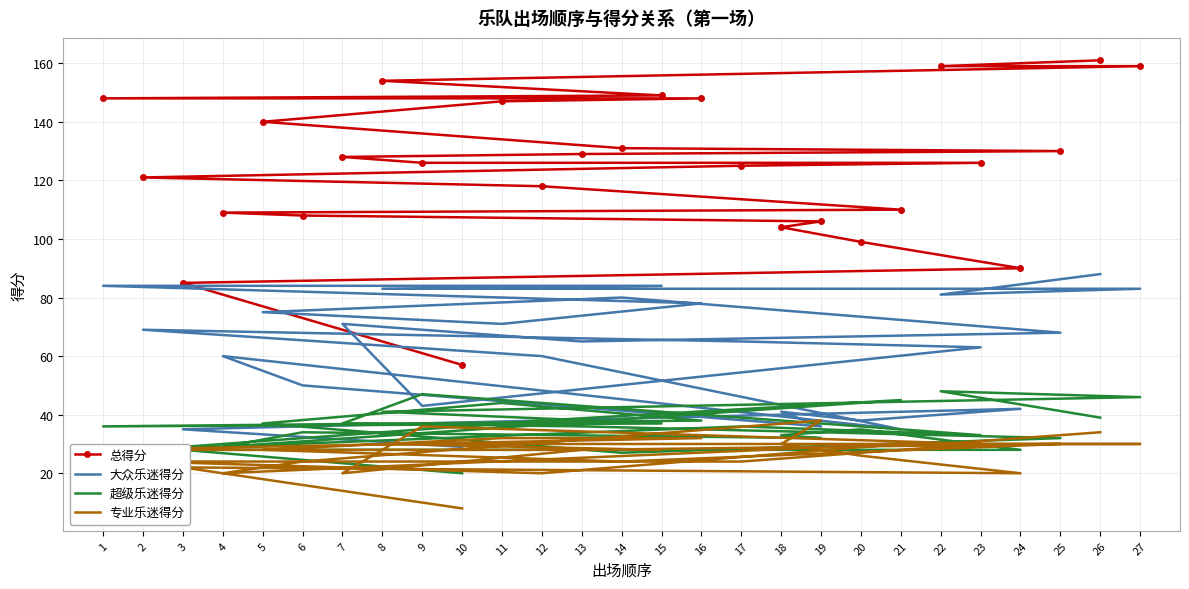

Rank the categories by 专业乐迷得分 value from highest to lowest.

19, 9, 26, 16, 11, 22, 27, 8, 25, 23, 21, 18, 15, 1, 5, 13, 20, 14, 17, 2, 6, 3, 7, 12, 4, 24, 10